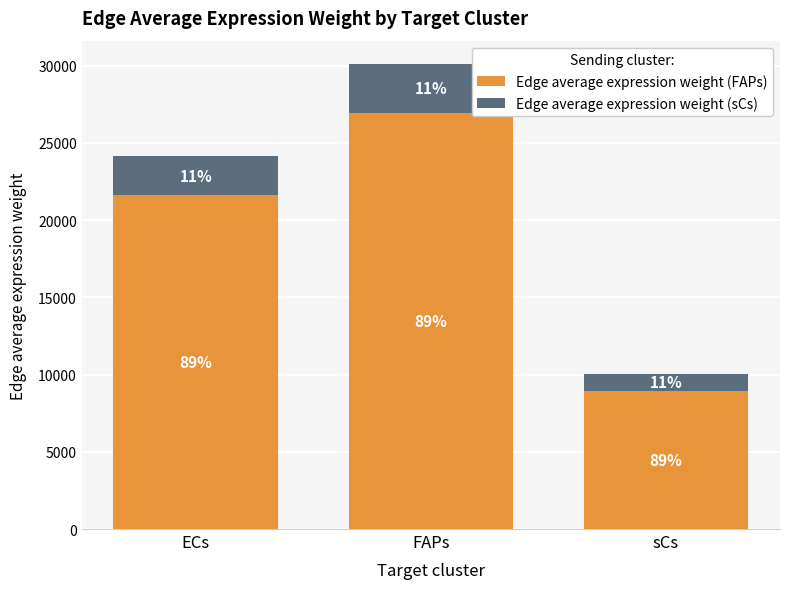

The Edge average expression weight (FAPs) series shows 26947.5 at FAPs. True or false?

True